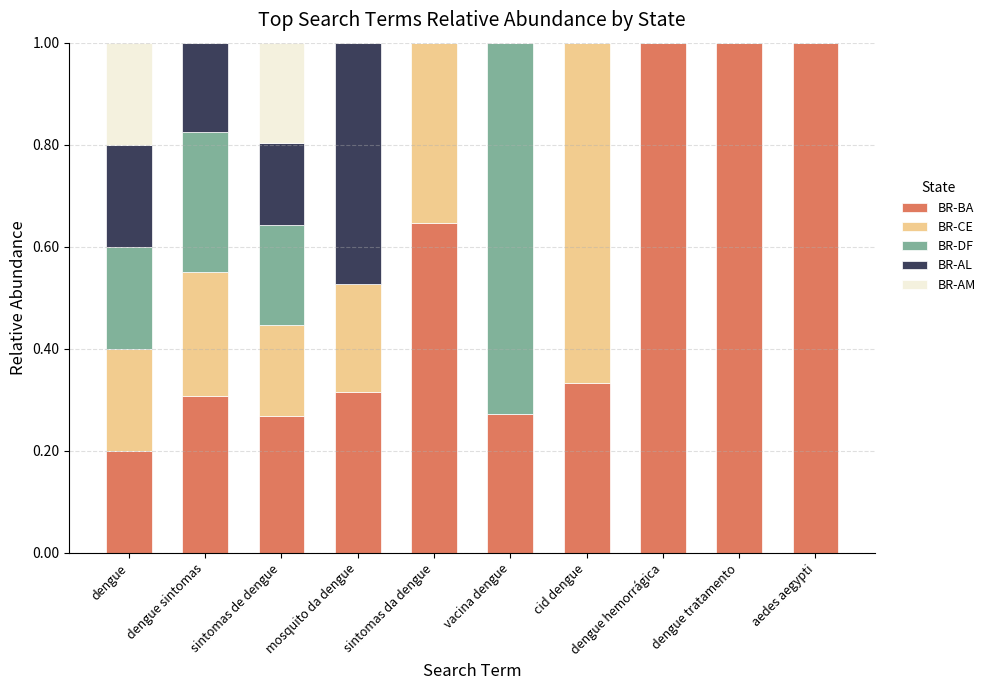

How many distinct data groups are displayed?

5